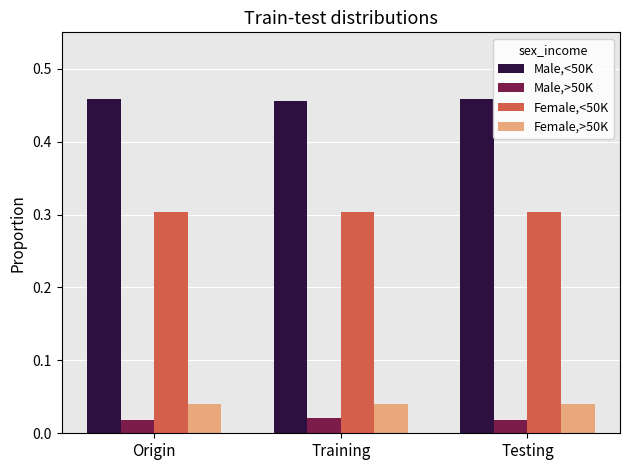

What is the difference between the highest and lowest values at Testing?

0.4